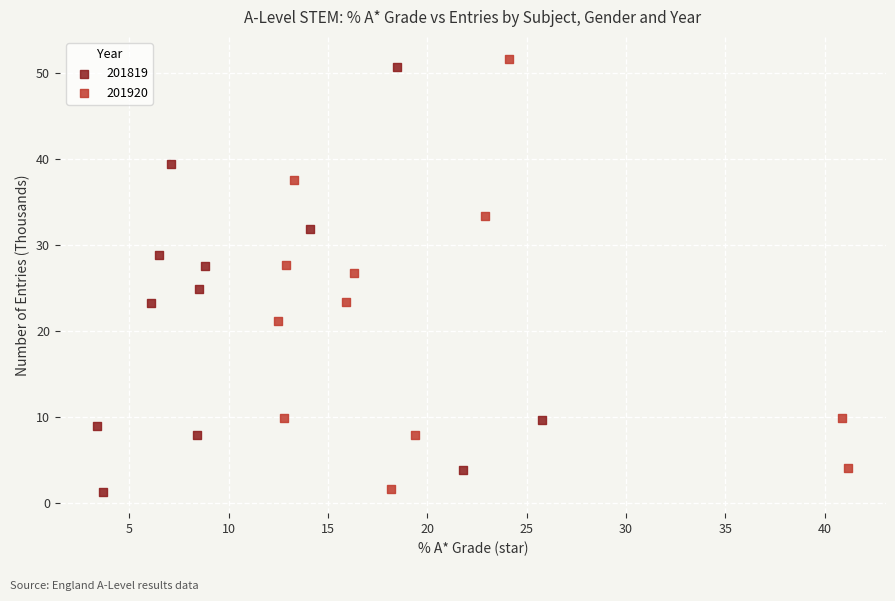

Which series has the largest Y range (max minus min)?

201920